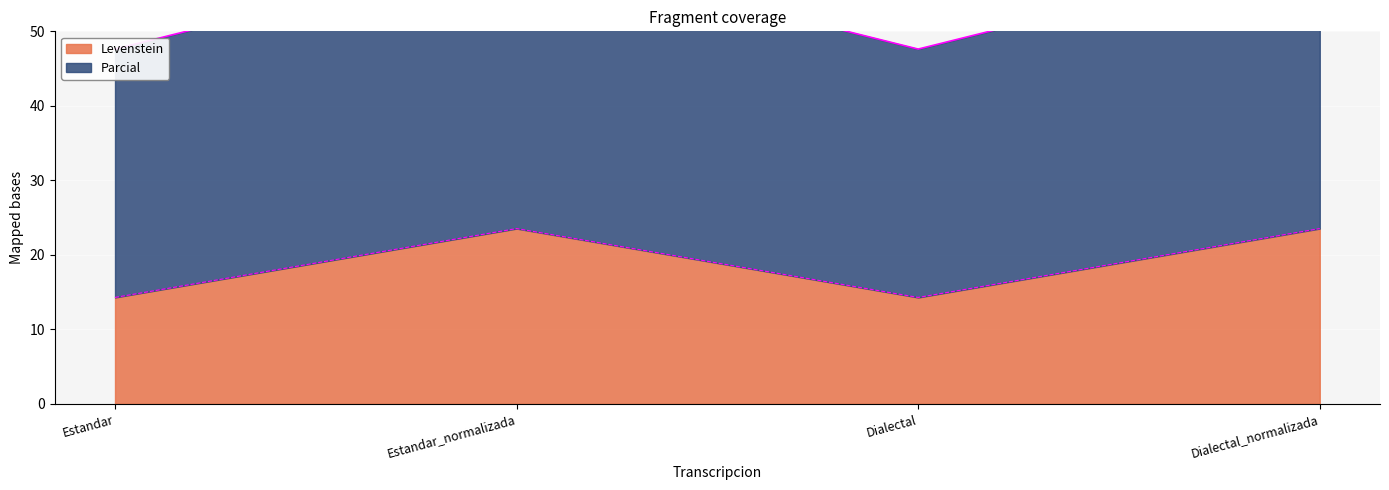

True or false: Parcial has more than 1 points higher than both neighbors.

False